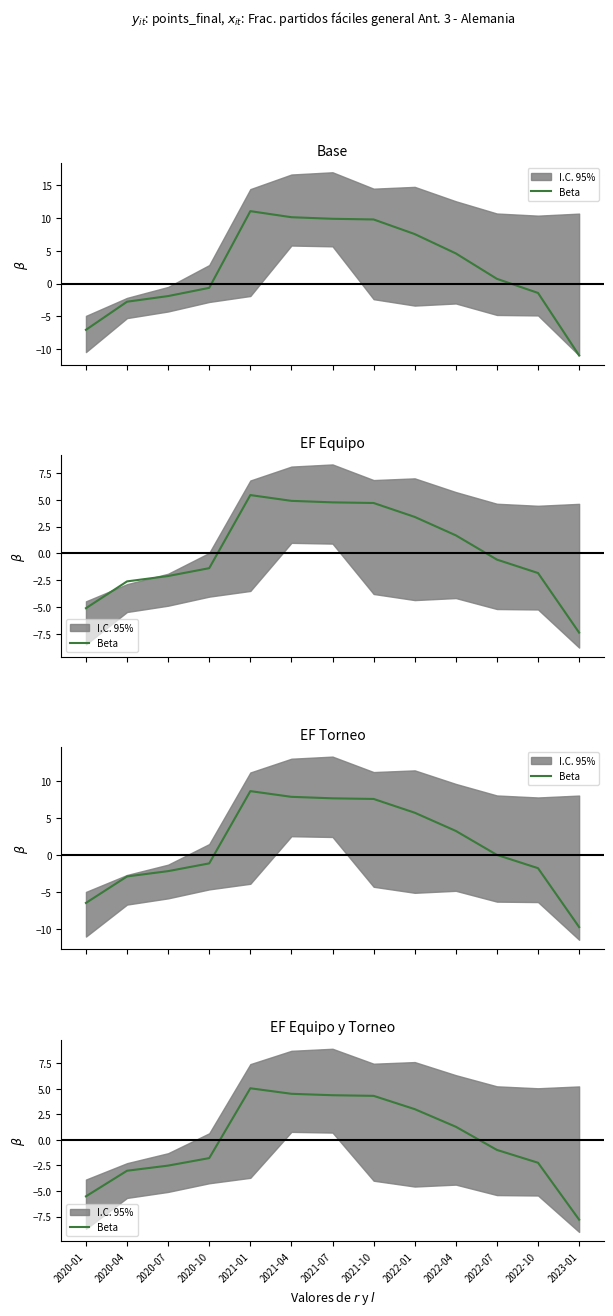

Between 2020-10 and 2023-01, which is larger?

2020-10